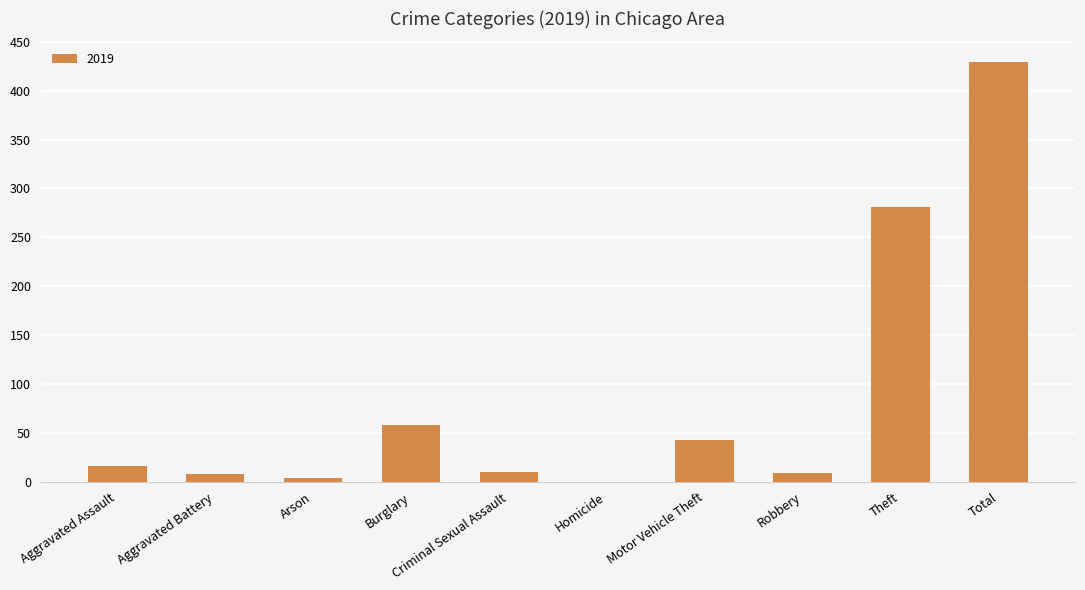

Between Total and Criminal Sexual Assault, which is larger?

Total